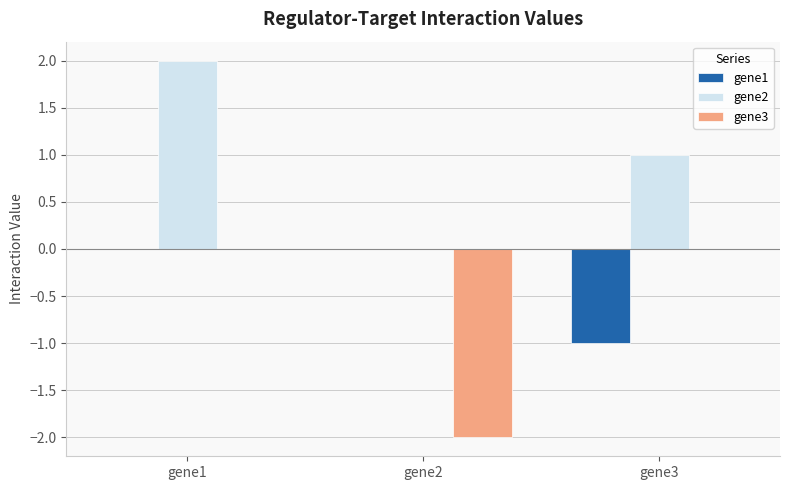

The gene2 series shows -1 at gene2. True or false?

False